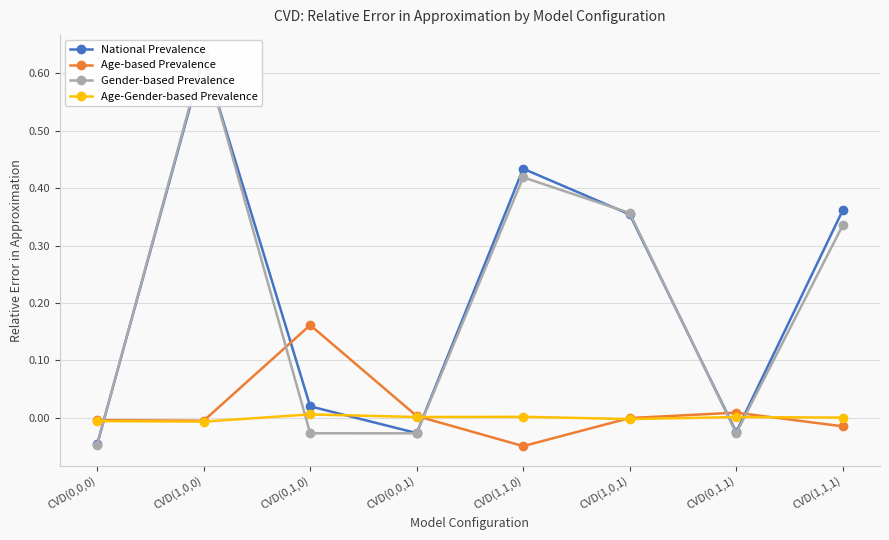

At which category does Gender-based Prevalence reach its first local valley?

CVD(0,0,1)